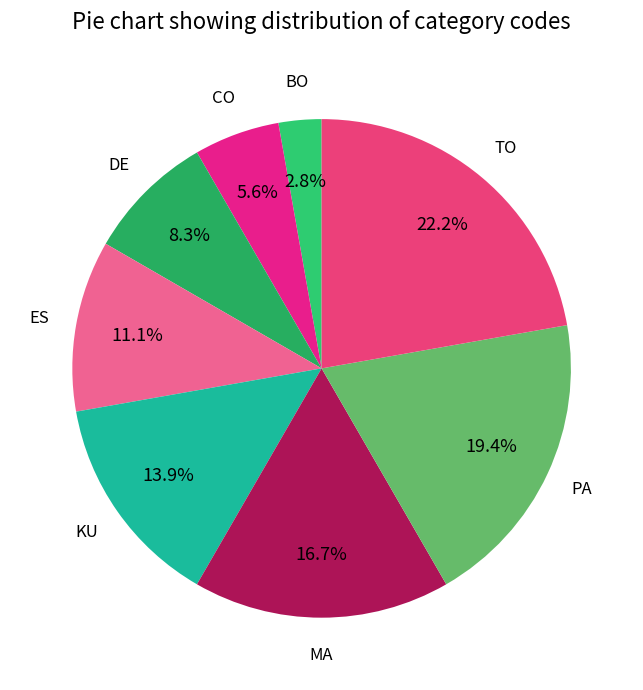

How many segments does this pie chart have?

8